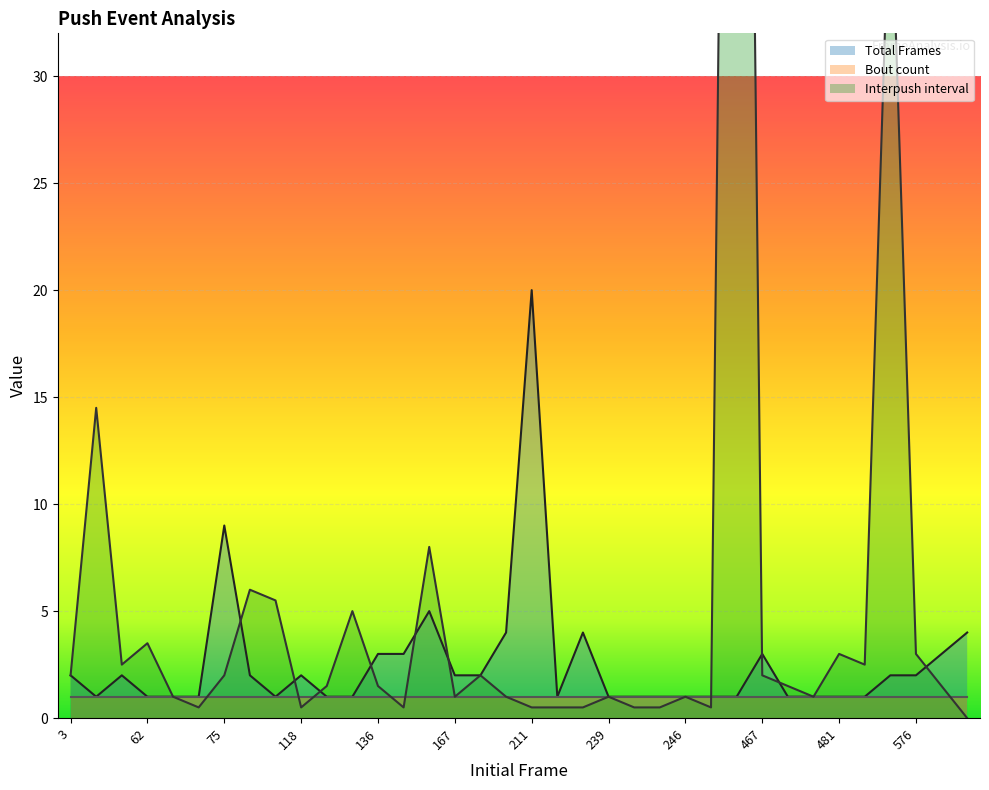

How many values in Interpush interval are above zero?

35